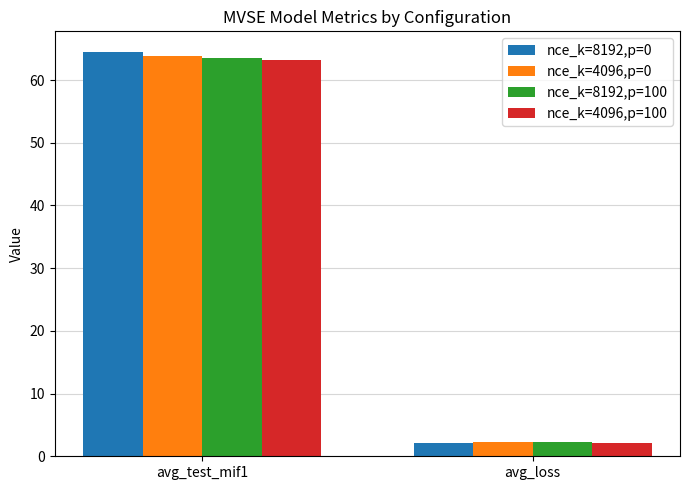

What is the label of the 1st bar from the right?

avg_loss